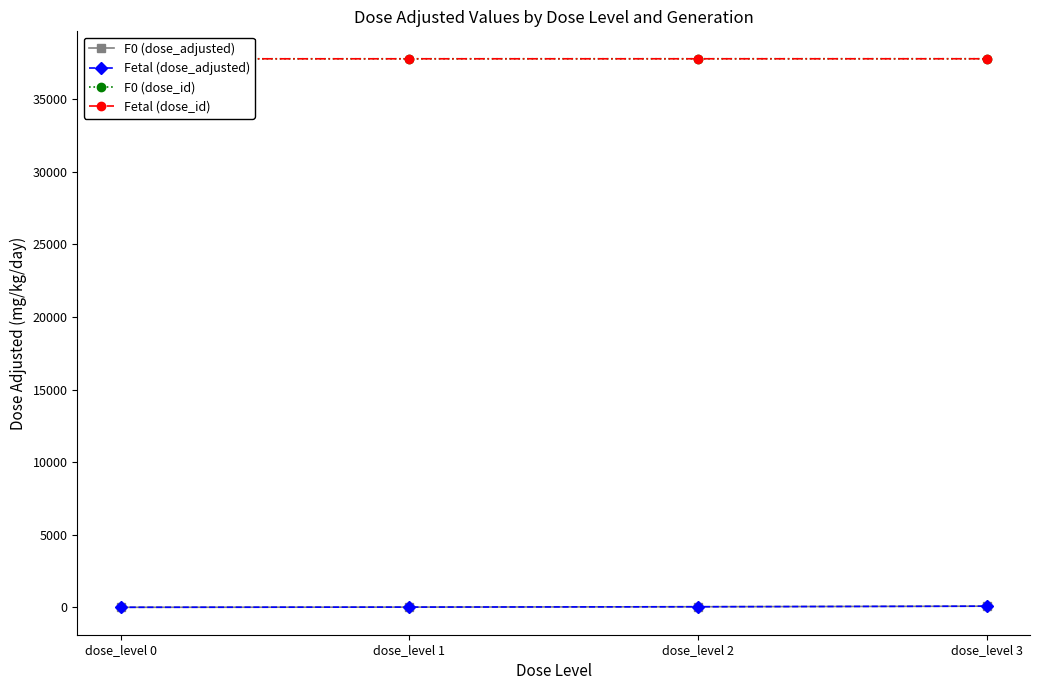

What is the value of the Fetal (dose_adjusted) point at the 2nd from the left?

12.8